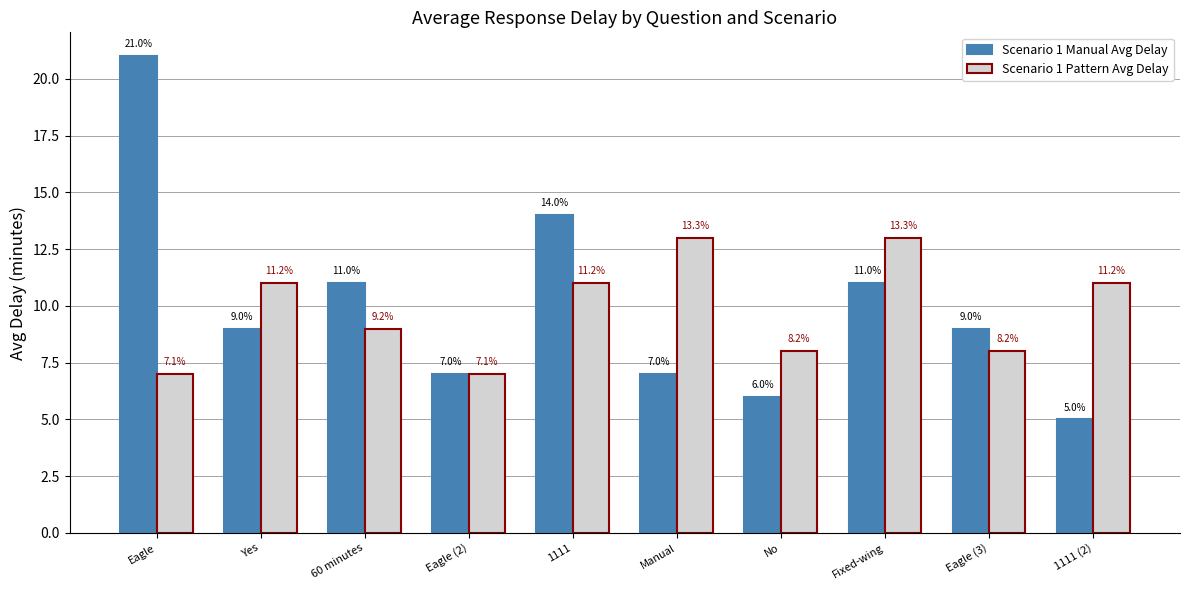

What is the average value of the Scenario 1 Pattern Avg Delay series?

10